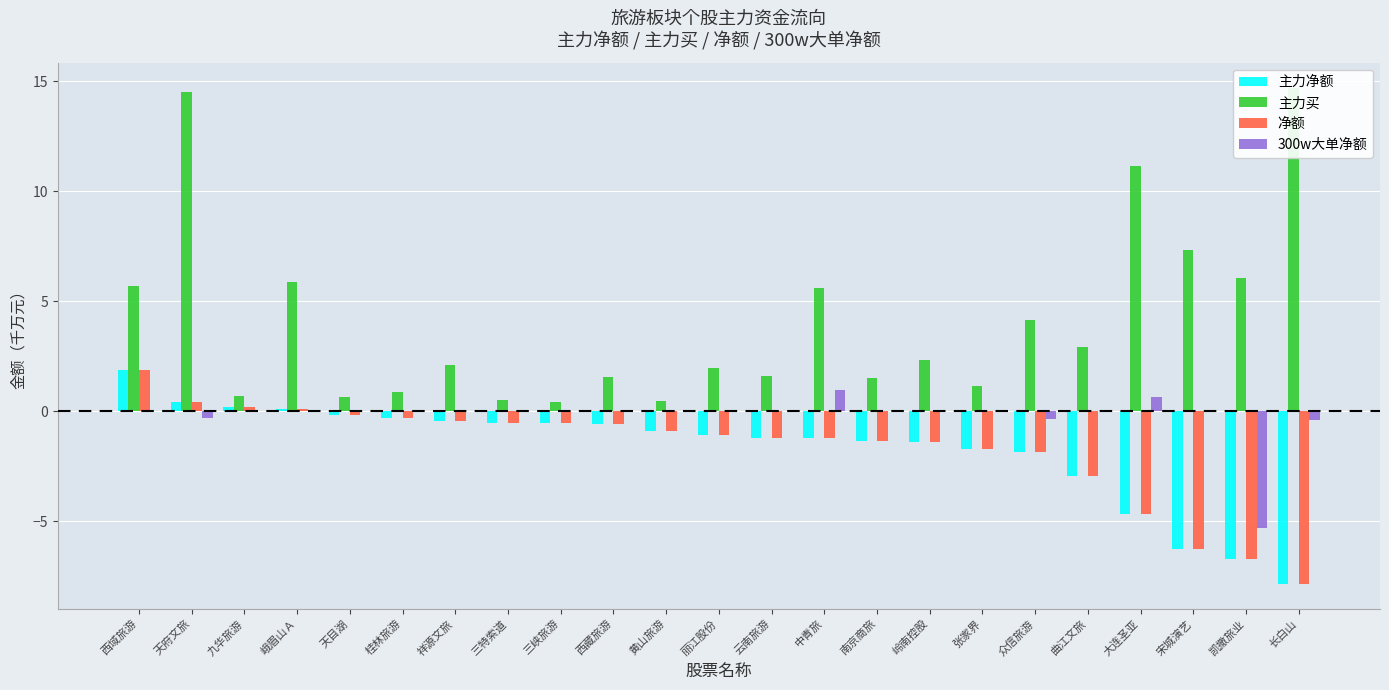

What is the value of the 主力买 bar at the 1st from the left?

5.7